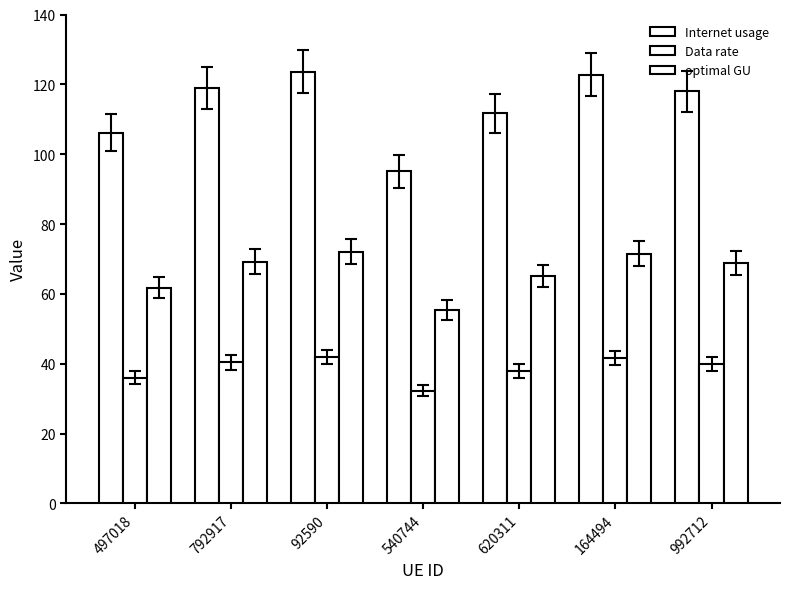

How many bars are there in each group?

3